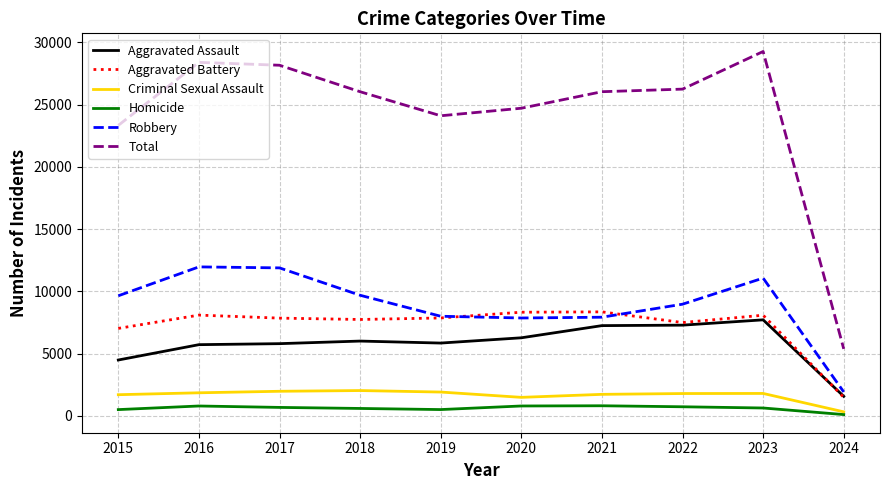

How many lines are shown in the chart?

6